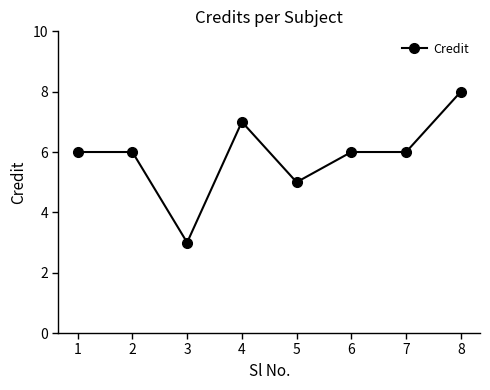

At which category does the chart reach its minimum across all series?

3